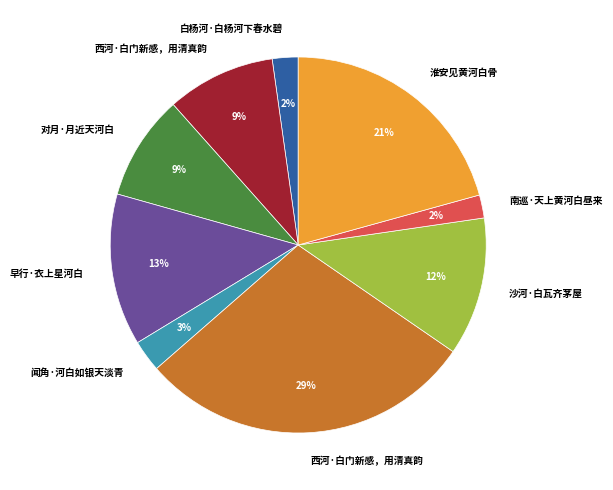

To the nearest percent, what is the average slice percentage?

11%